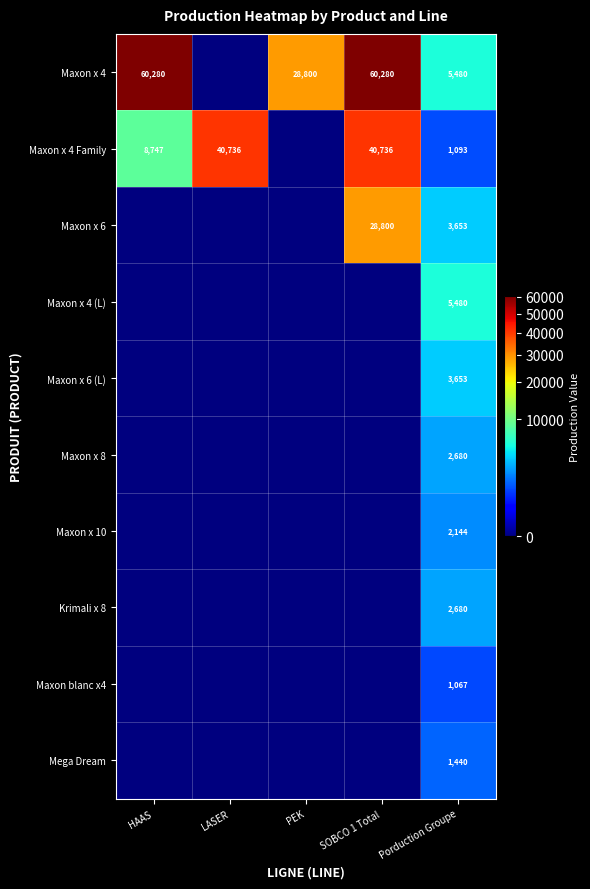

True or false: Maxon x 4 Family has a value of 1093 at Porduction Groupe.

True